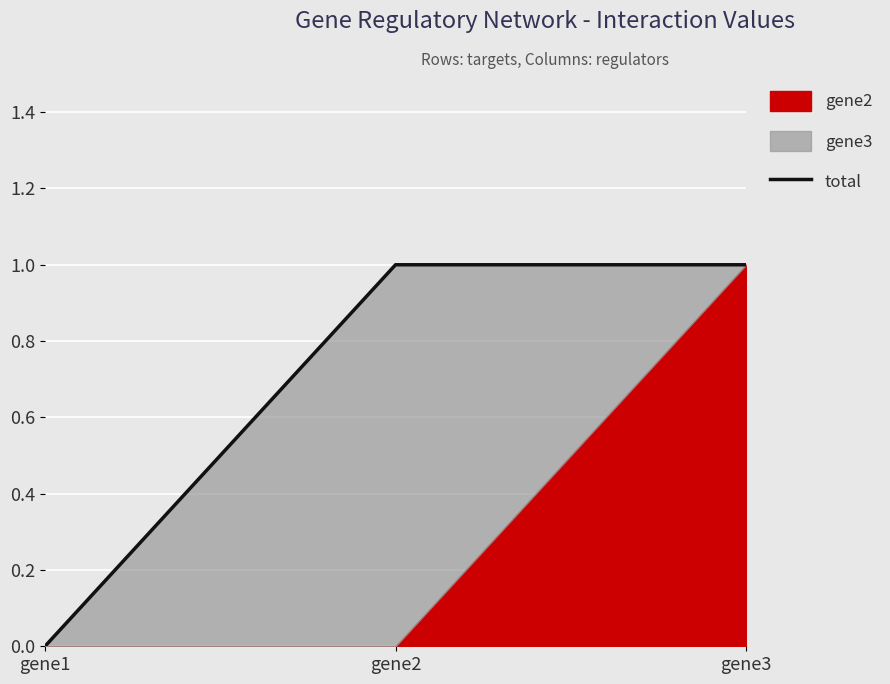

What is the difference between the maximum and minimum values?

1